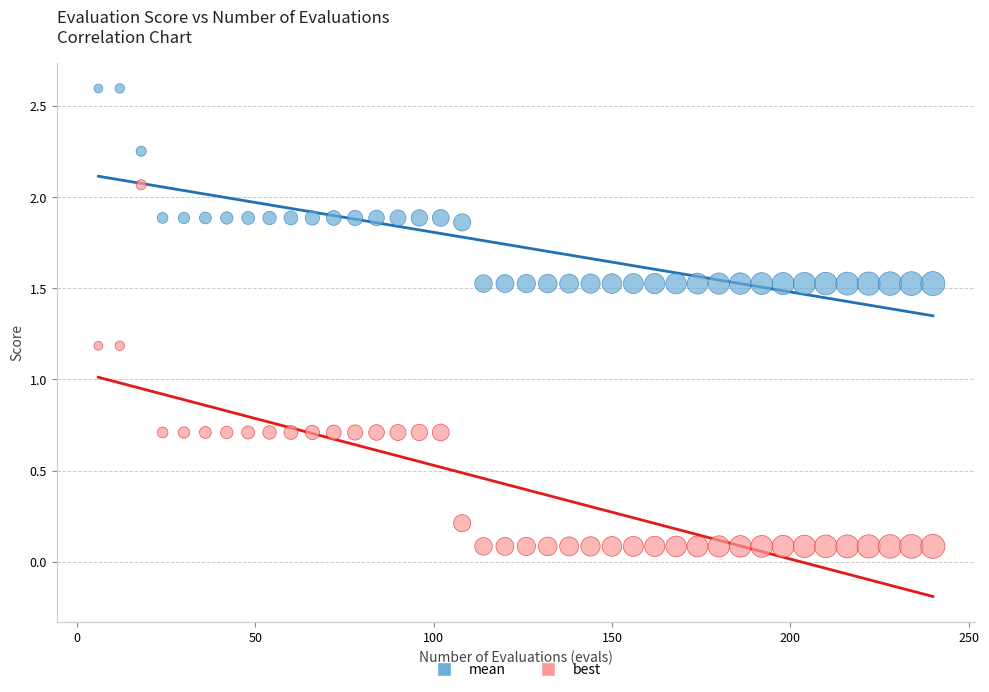

Which series contains the highest Y value?

mean